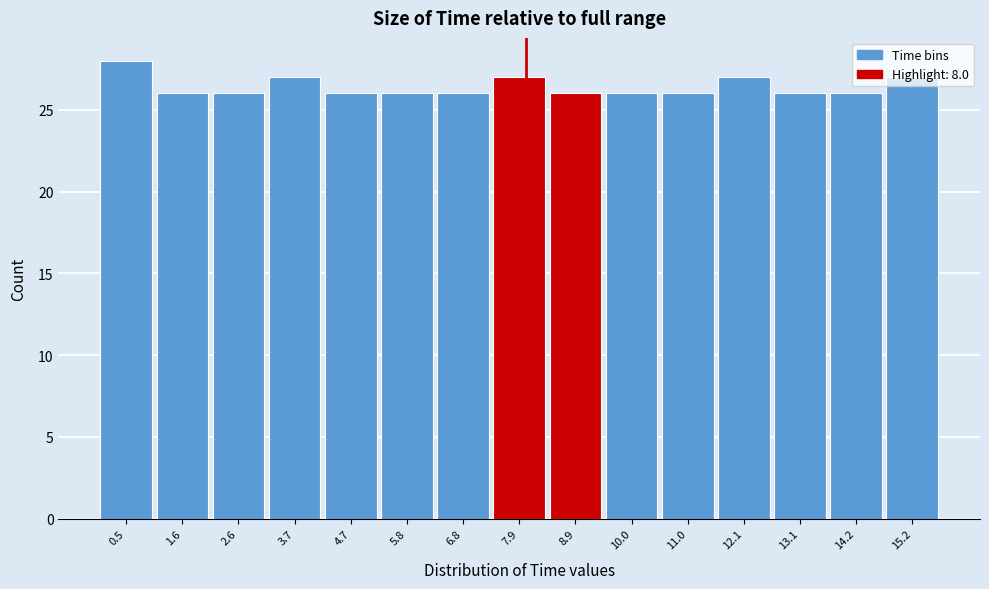

What is the height of the bar covering 1.0 to 2.2 on the x-axis? Neither the bar edges nor the heights are printed on the chart, so give them approximately, as read against the axes.

26